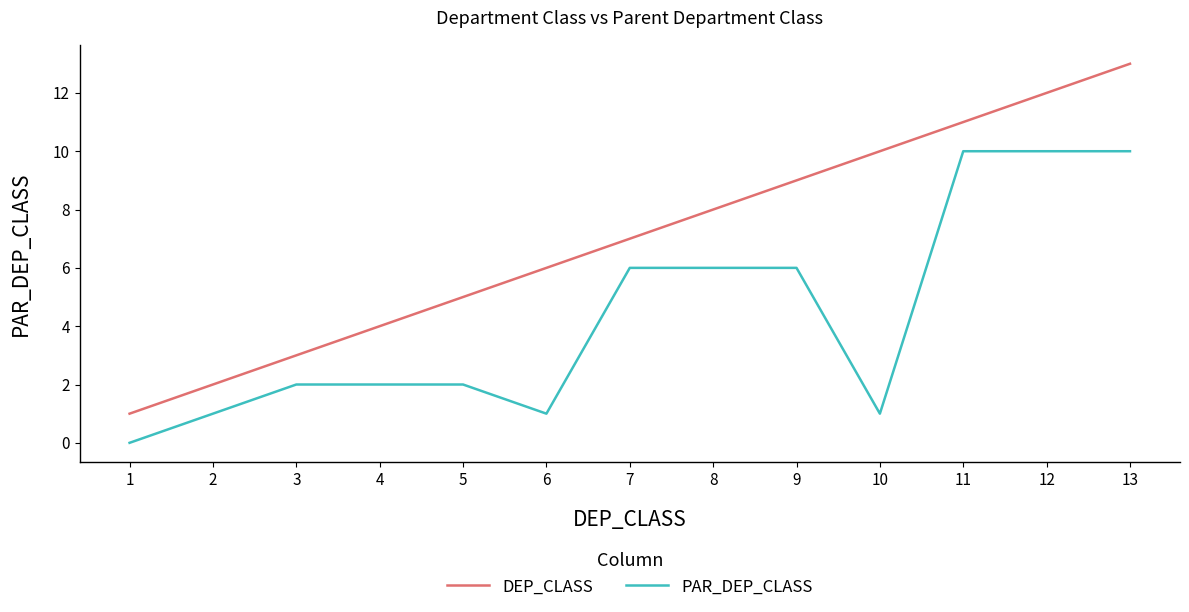

What is the average value of the DEP_CLASS series?

7